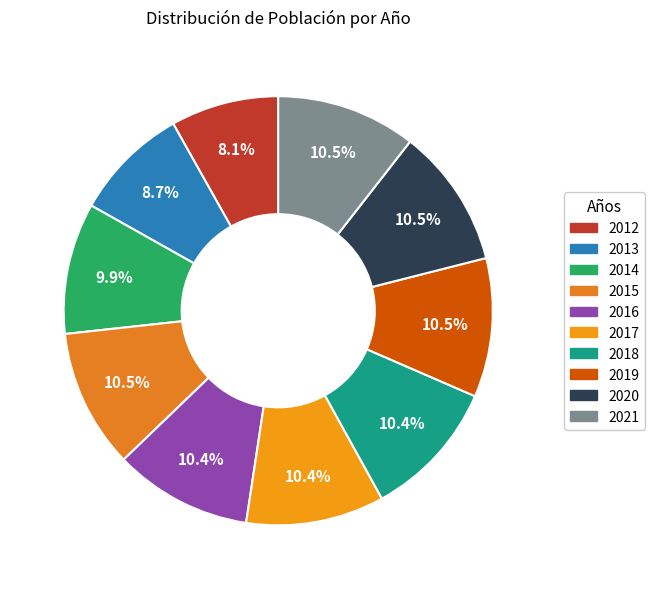

Approximately how many times larger is the value at 2012 compared to 2015?

0.8